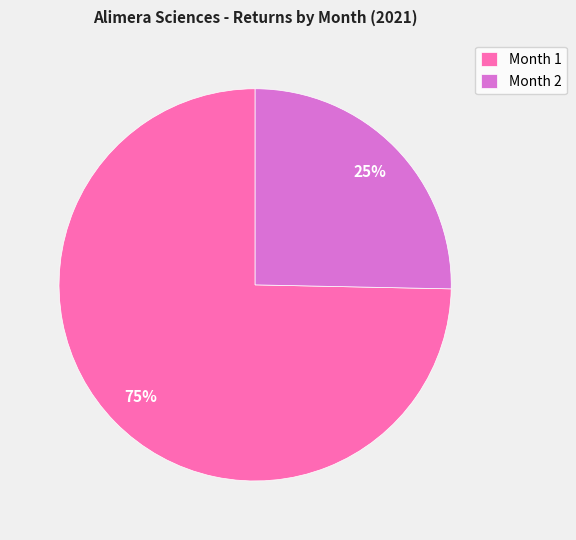

Is it true that Month 2 is 25% of the pie?

True